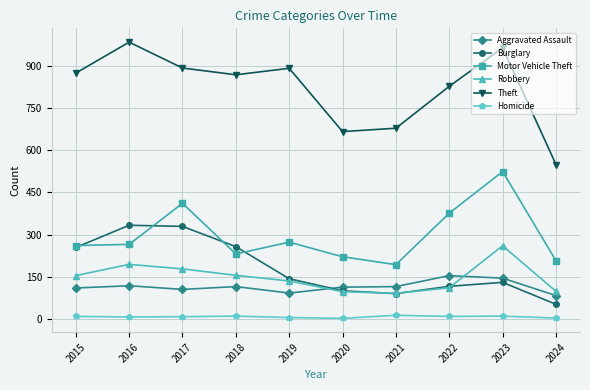

True or false: Aggravated Assault has a value of 177 at 2015.

False